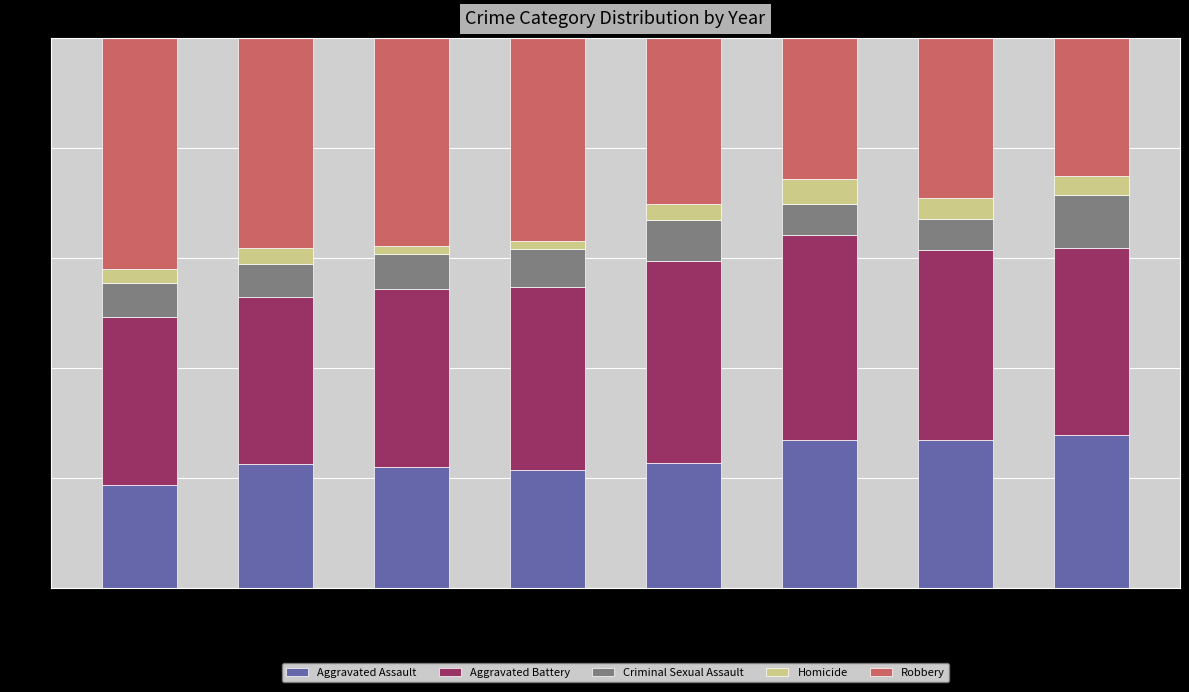

What is the difference between the maximum and minimum values in the Aggravated Assault series?

9.1